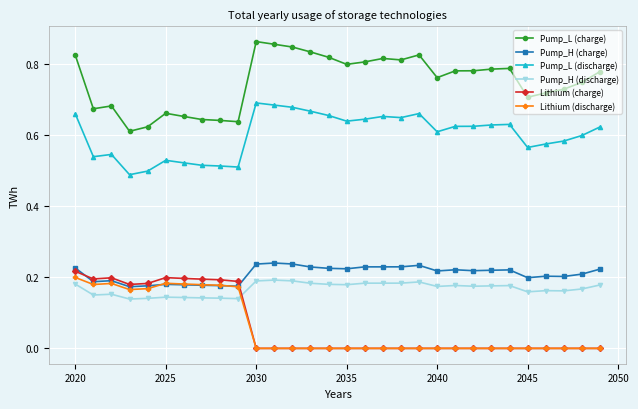

Which series has the largest total across all categories?

Pump_L (charge)